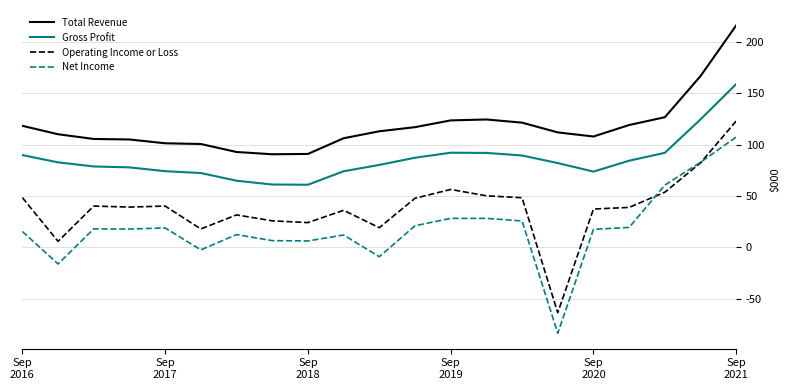

What is the value of the Total Revenue point at the 18th from the left?

119100